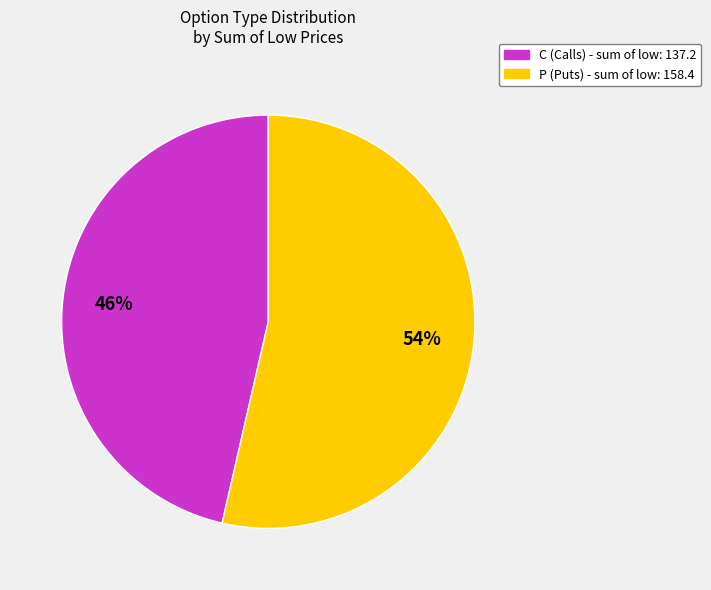

Is there any slice that represents more than half of the pie?

Yes